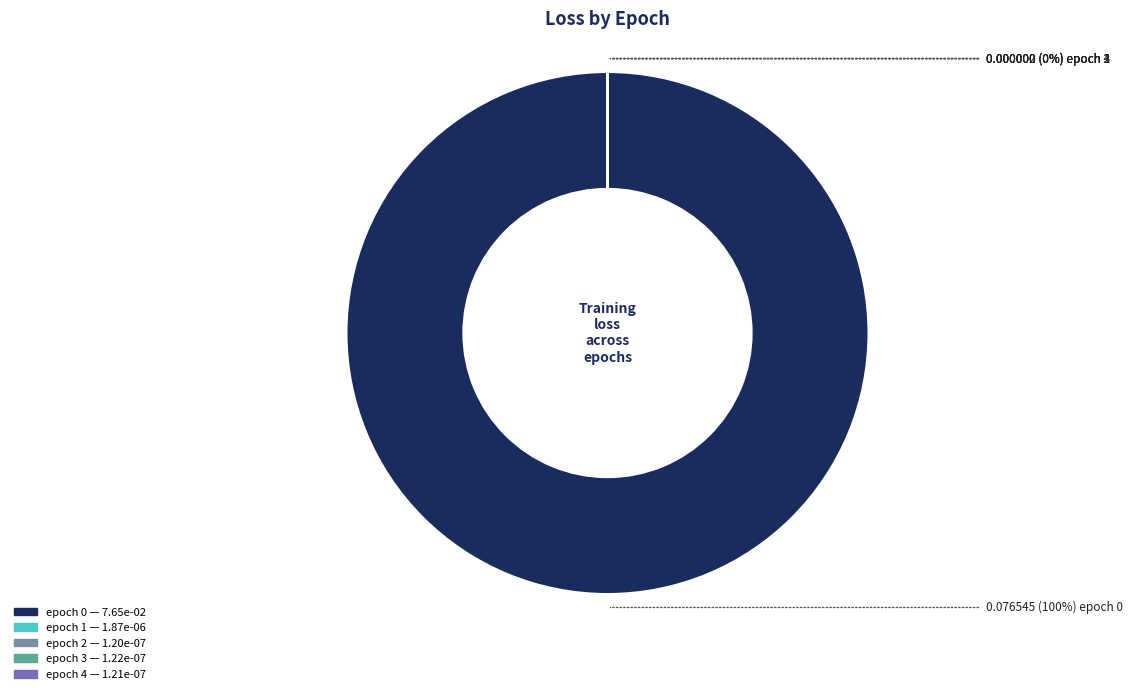

To the nearest percent, what is the average slice percentage?

20%